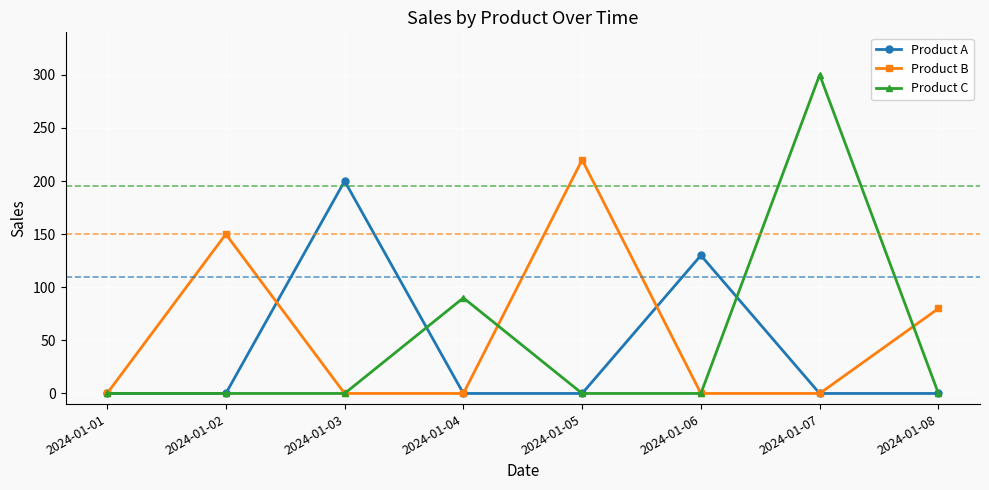

List the series in order of their peak value, lowest first.

Product A, Product B, Product C